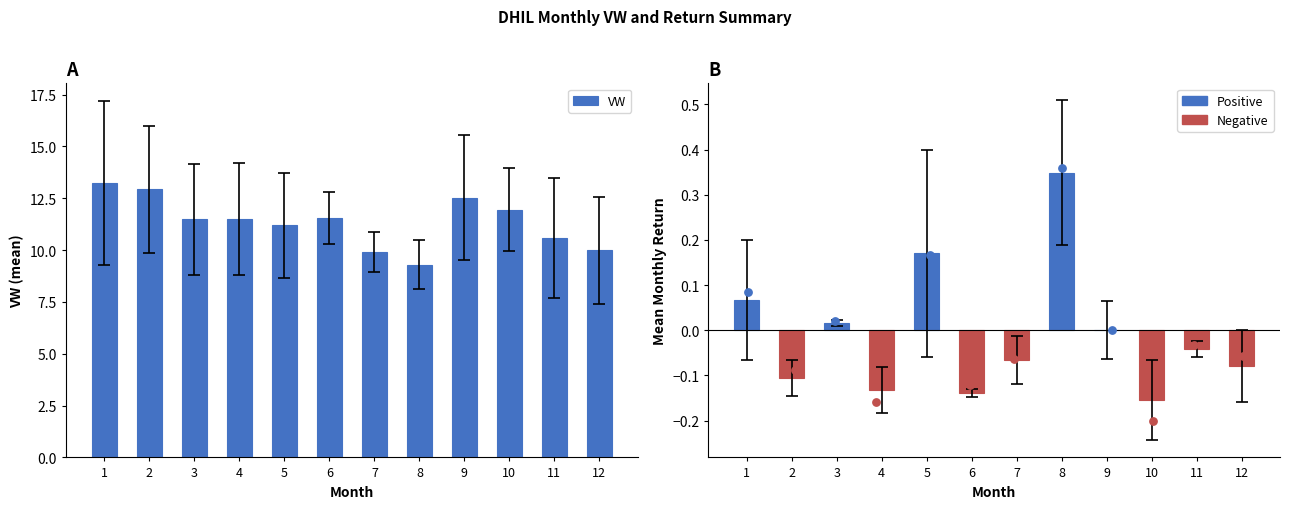

What is the change in value from 1 to 12?

-3.2